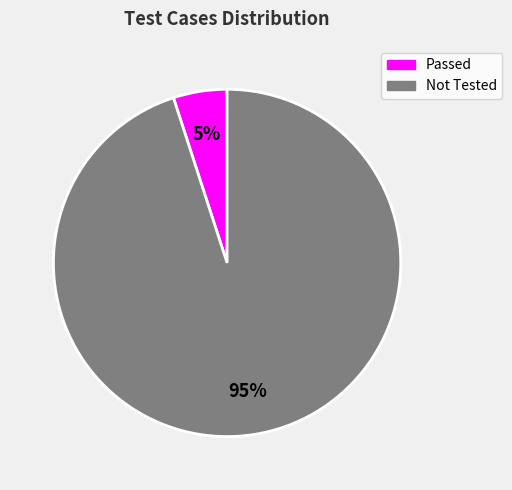

To the nearest percent, what is the average slice percentage?

50%